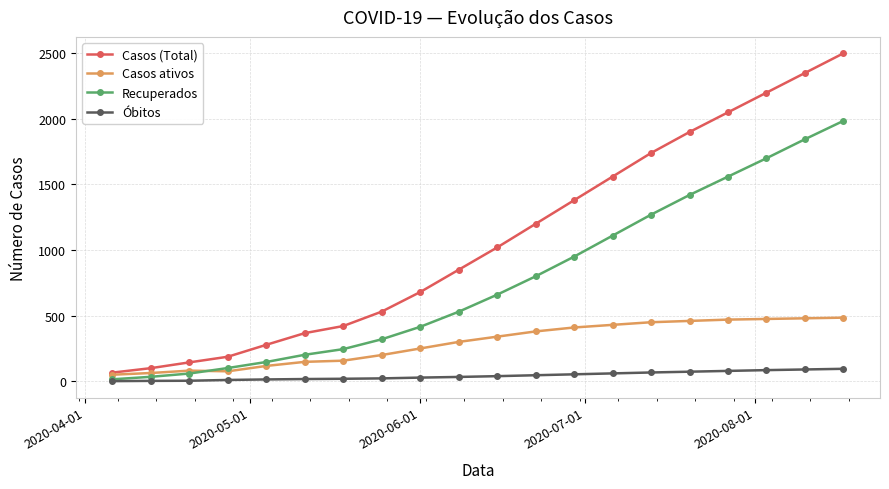

Which series has the widest spread of values?

Casos (Total)